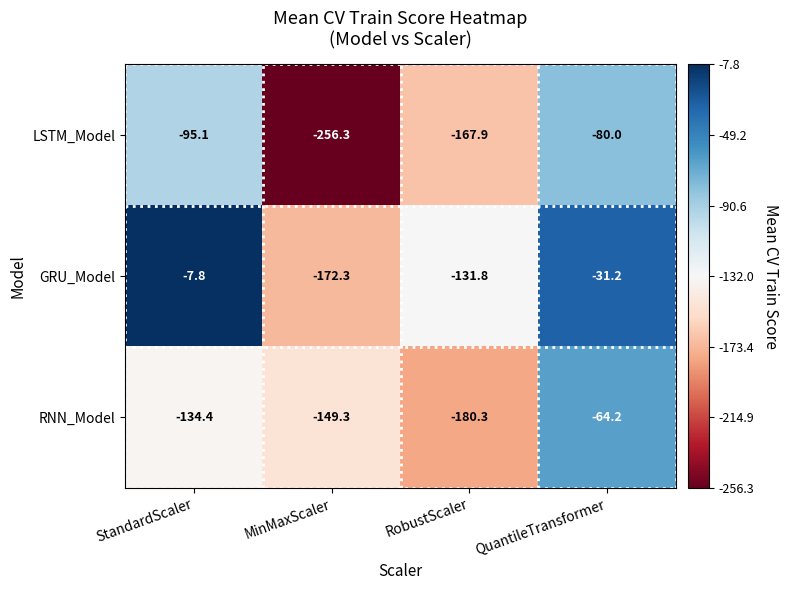

What is the smallest value displayed?

-256.3